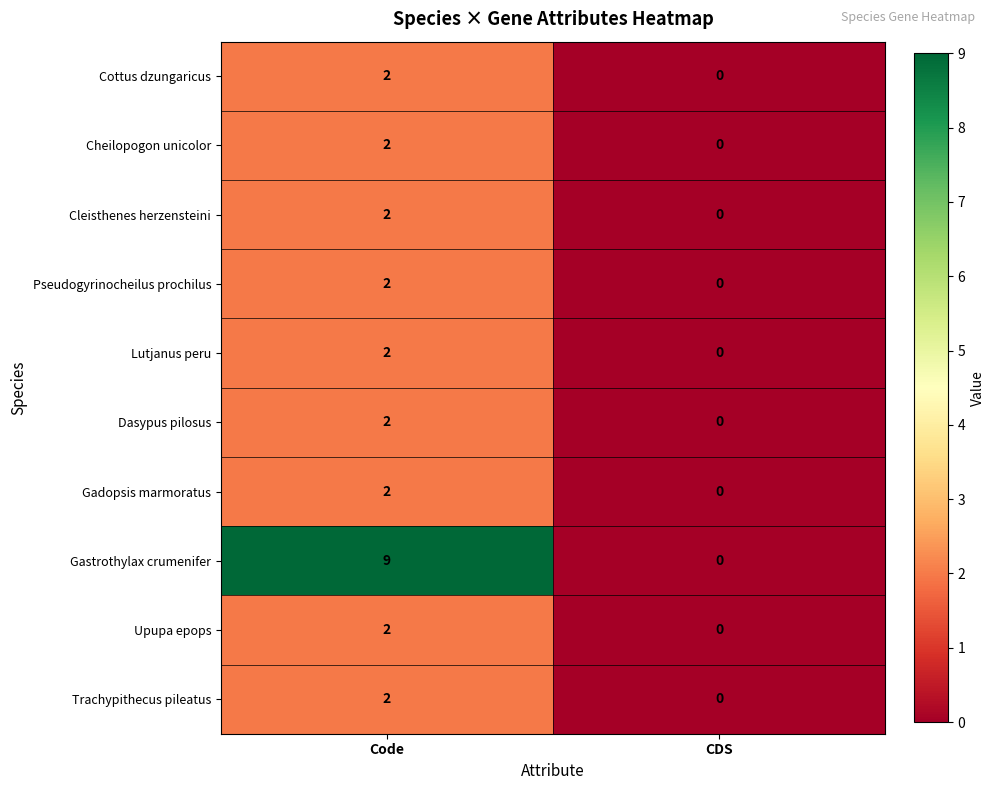

Between Code and CDS, which series saw the biggest shift?

Gastrothylax crumenifer